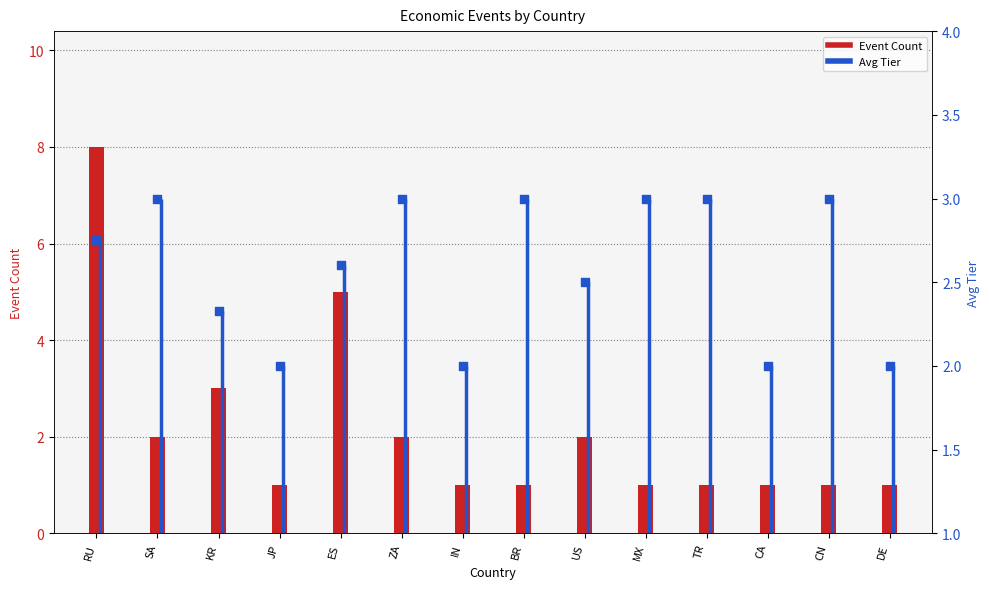

Which series has the largest total across all categories?

Avg Tier